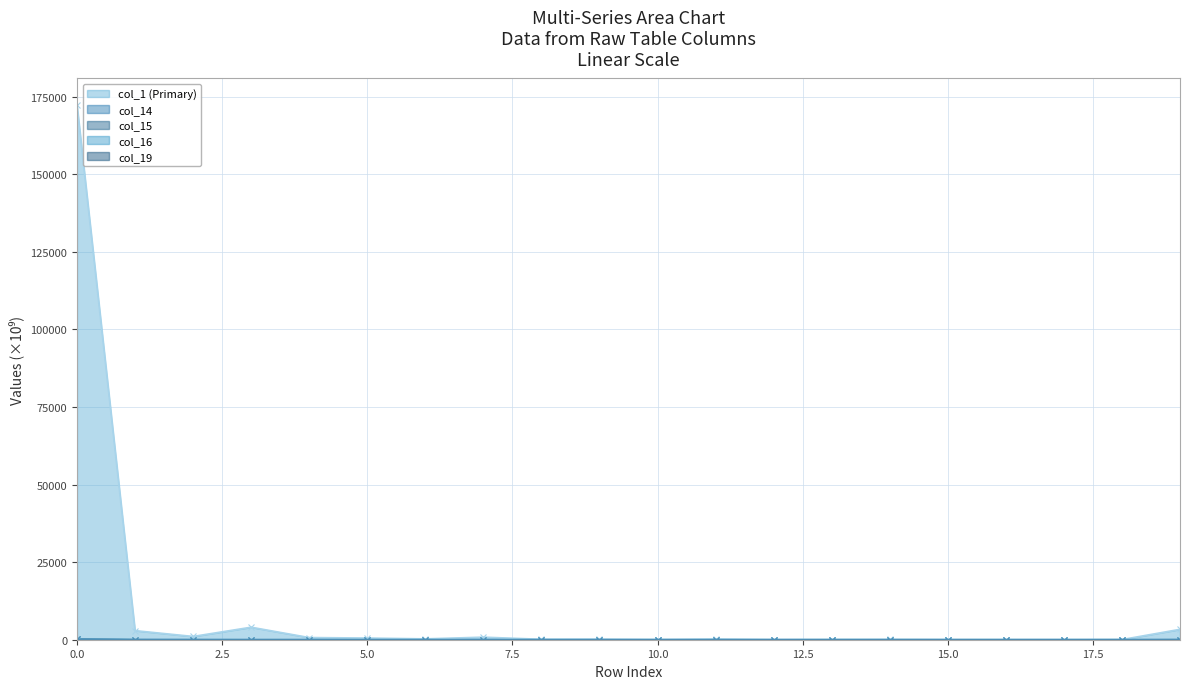

What is the spread (max minus min) of values at 19?

3349.1